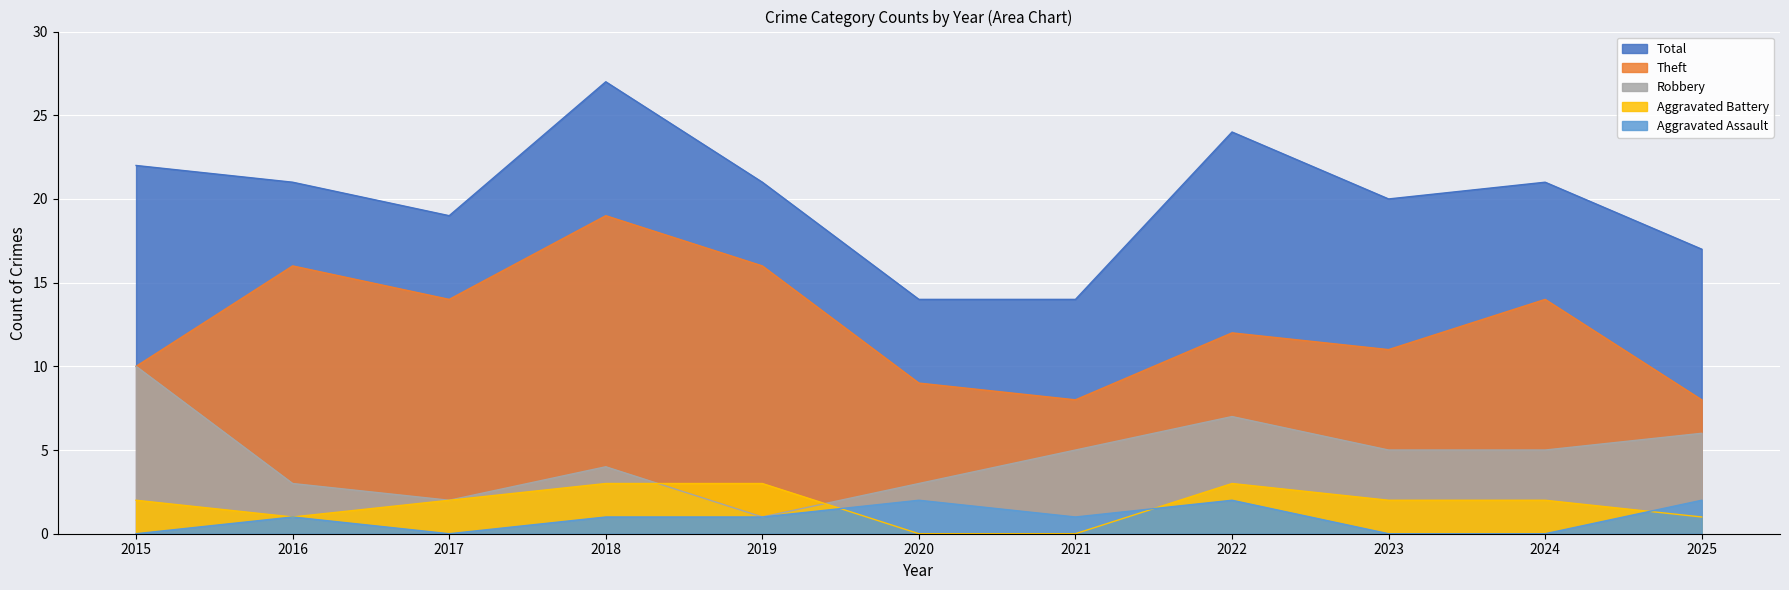

What is the maximum value for Aggravated Assault?

2